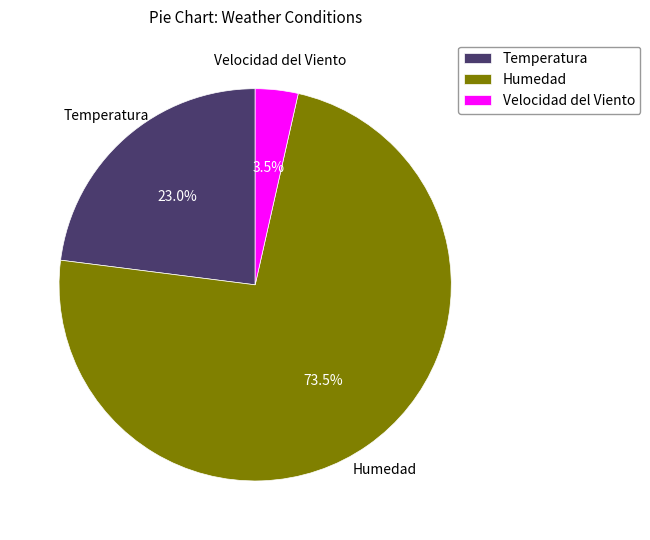

Rank the categories by value from lowest to highest.

Velocidad del Viento, Temperatura, Humedad